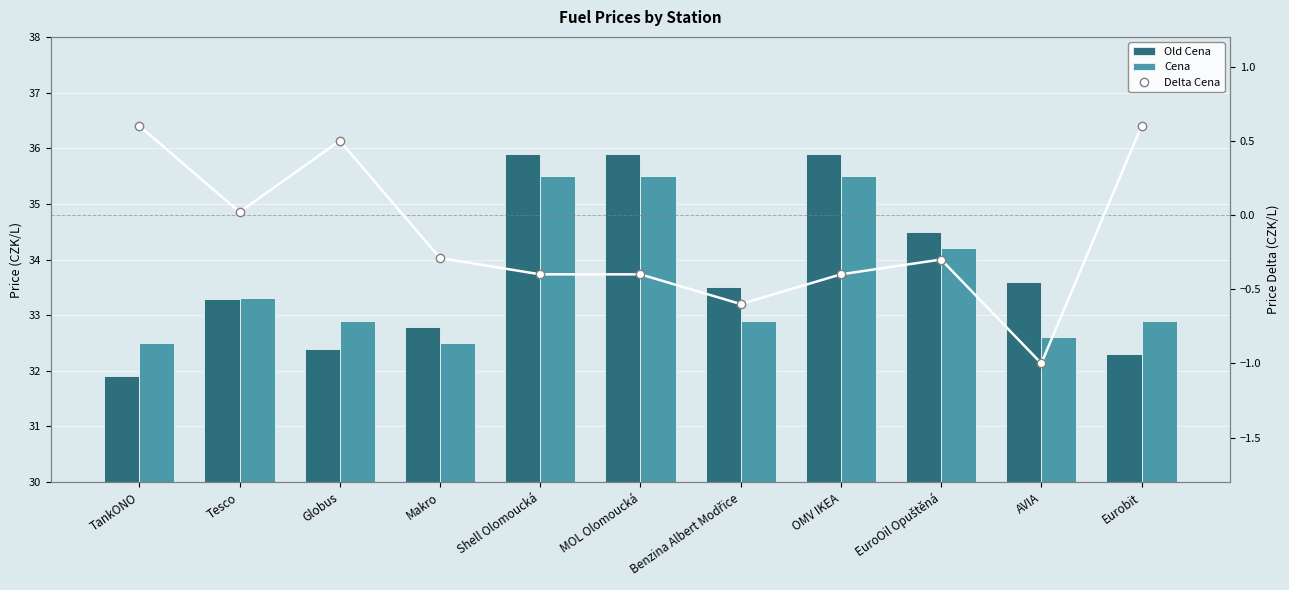

Which series has the largest total across all categories?

Old Cena